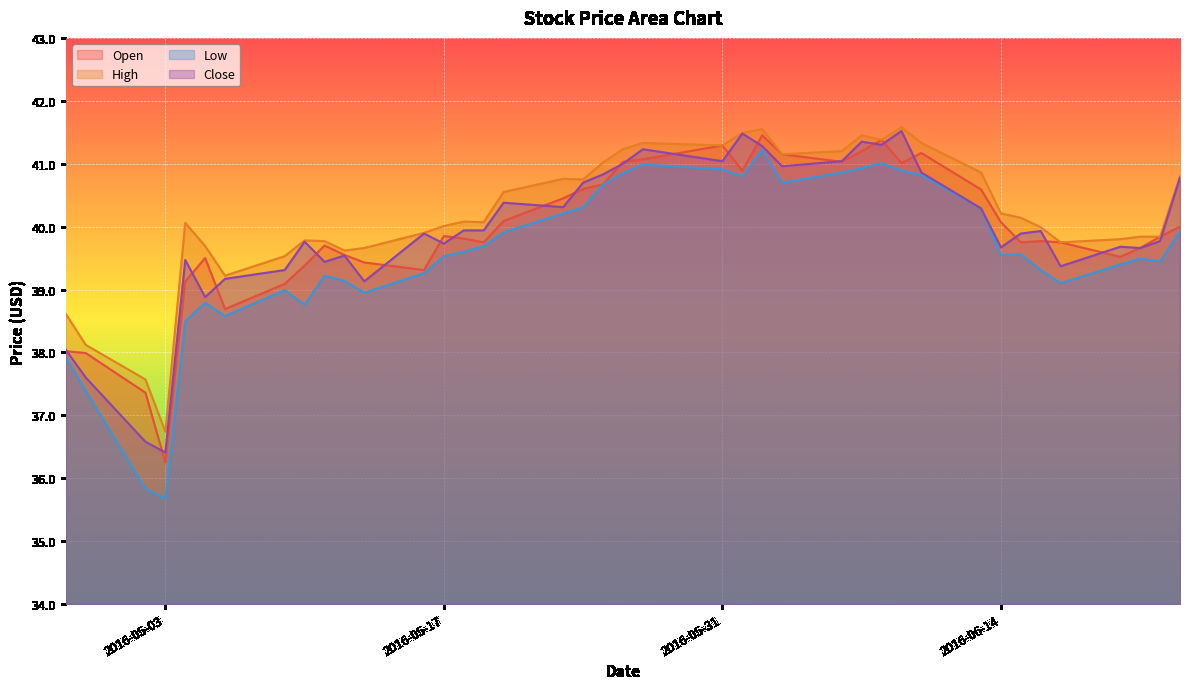

Is it true that Open equals 39.7 at 2016-06-21?

True